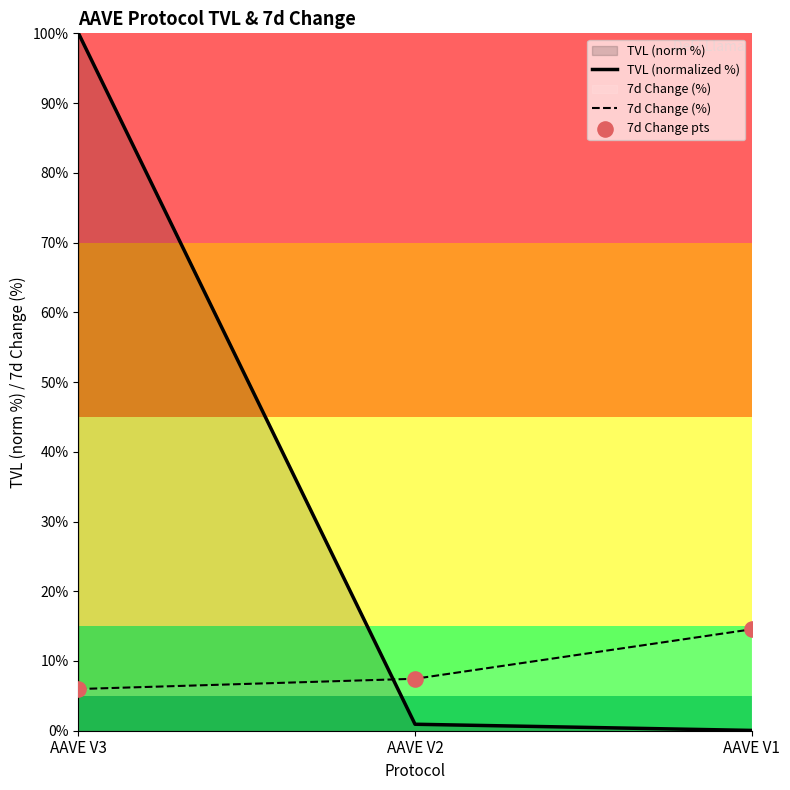

Which series has the largest total across all categories?

TVL (normalized %)